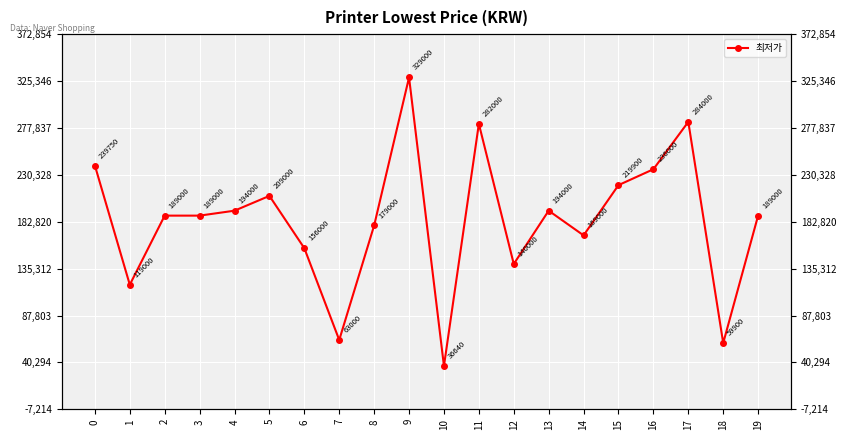

At which category does the data reach its first local valley?

1